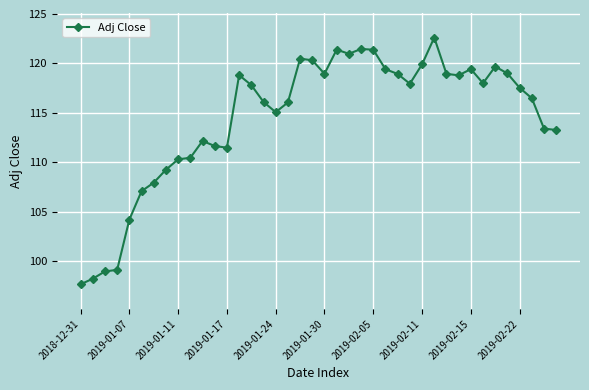

What is the sum of all values?

4580.4